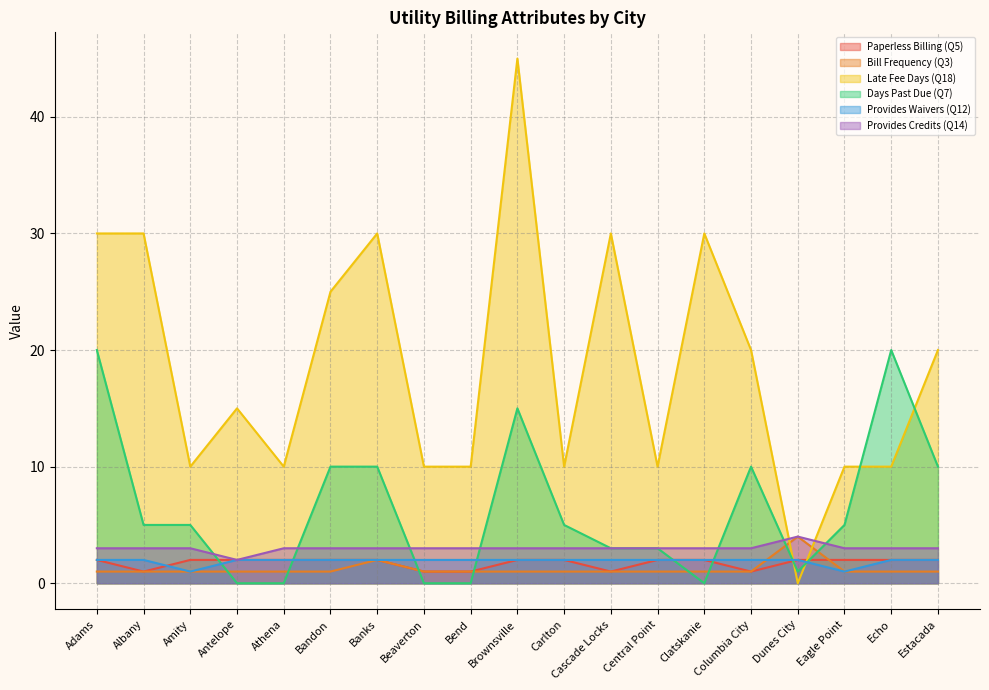

Rank the categories by Days Past Due (Q7) value from lowest to highest.

Antelope, Athena, Beaverton, Bend, Clatskanie, Dunes City, Cascade Locks, Central Point, Albany, Amity, Carlton, Eagle Point, Bandon, Banks, Columbia City, Estacada, Brownsville, Adams, Echo